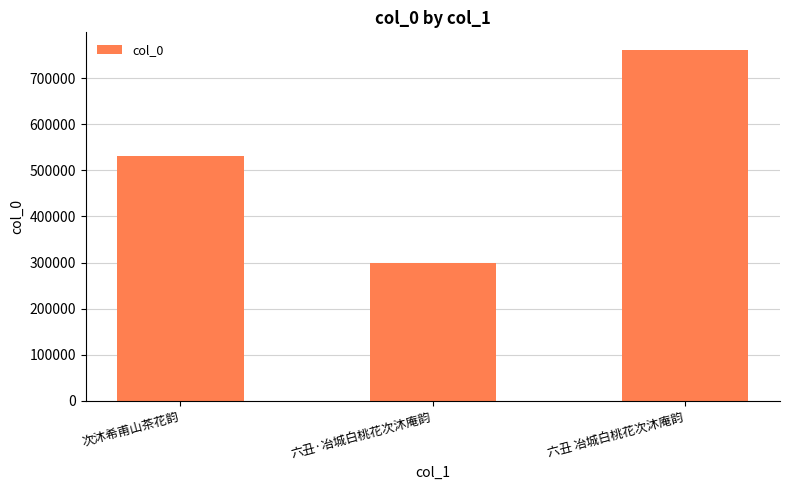

Reading left to right, extract all data points from this chart.

次沐希甫山茶花韵=531292	六丑·冶城白桃花次沐庵韵=298410	六丑 冶城白桃花次沐庵韵=761597